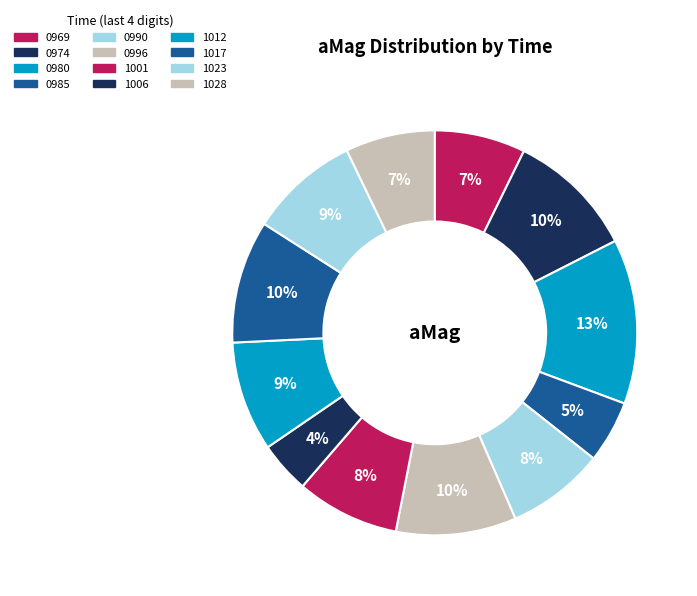

Which category has the biggest portion of the pie?

1719600980